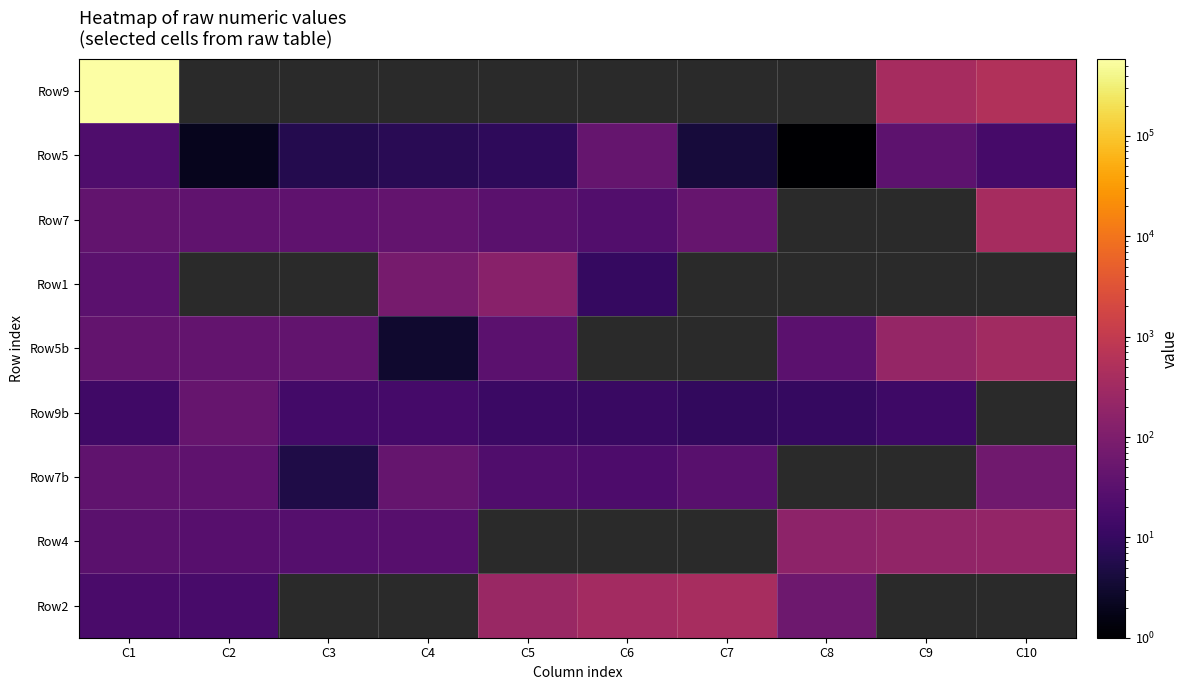

At C2, list the series in order from smallest to largest.

Row2, Row4, Row7b, Row9, Row5, Row7, Row1, Row5b, Row9b